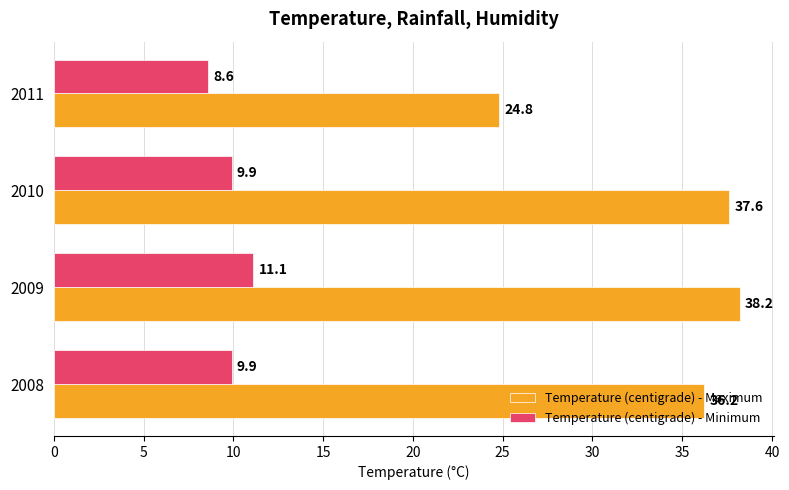

List the series in order of their overall mean, highest first.

Temperature (centigrade) - Maximum, Temperature (centigrade) - Minimum